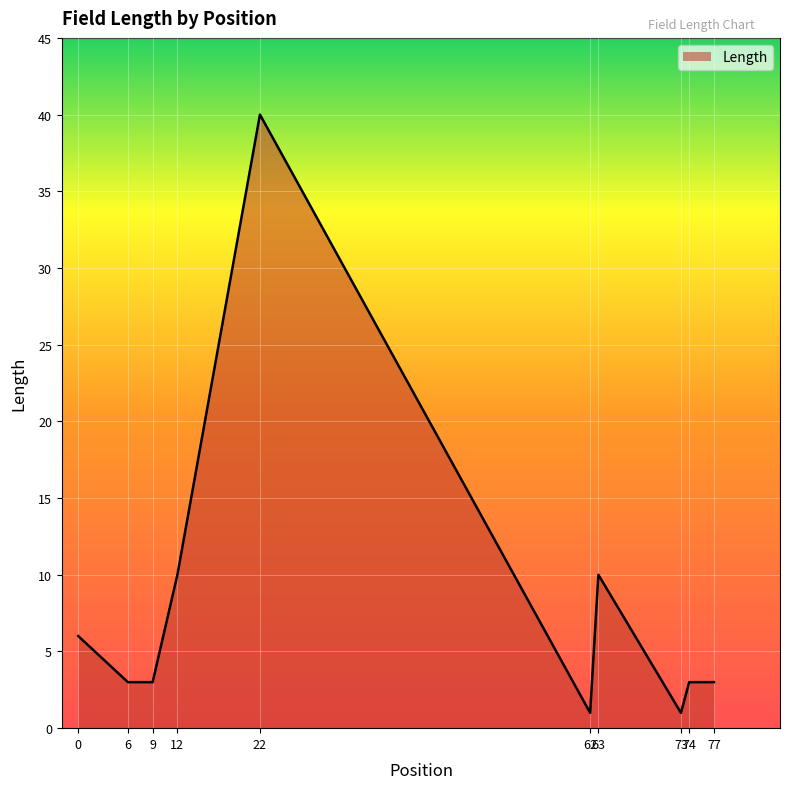

Which label corresponds to the largest value in the chart?

22